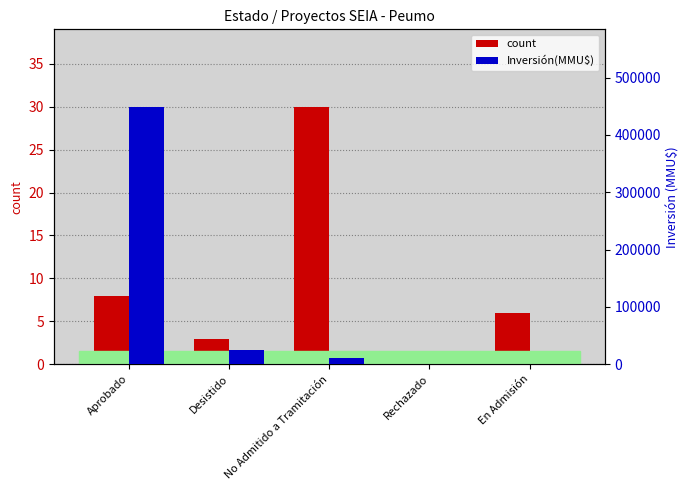

What is the value of the count bar at the 1st from the left?

8